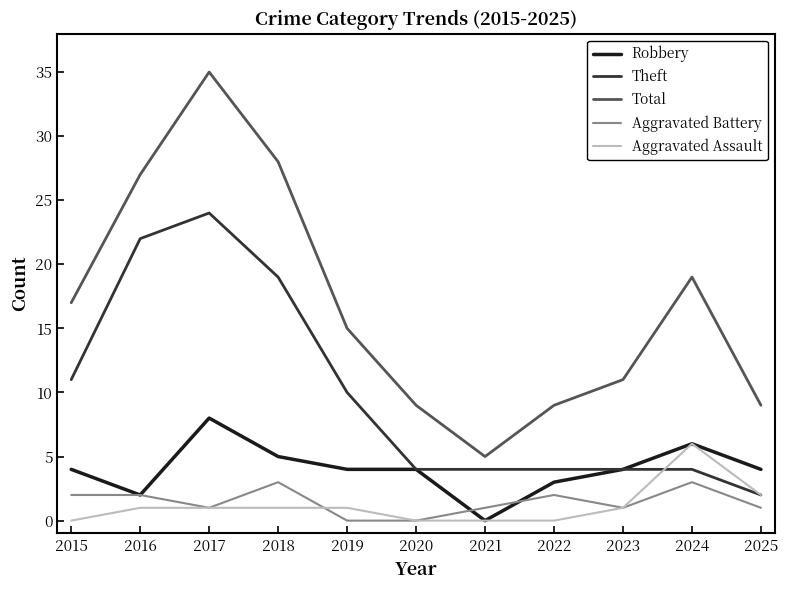

At which category is the sum across all series the highest?

2017